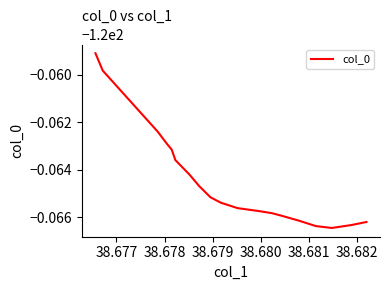

Does the chart have visible grid lines?

No